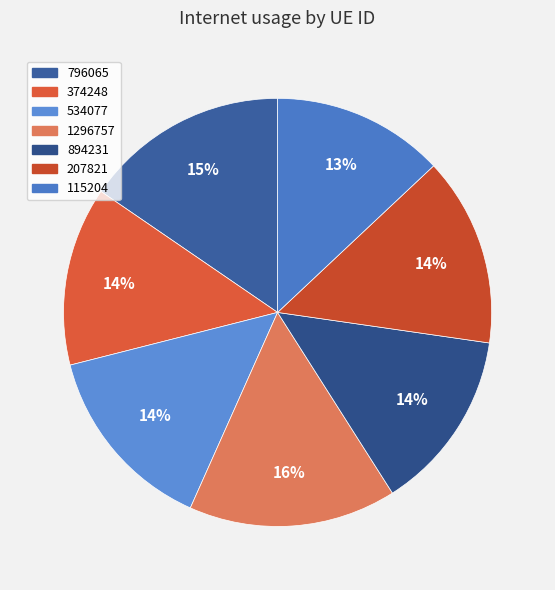

To the nearest percent, what is the combined percentage of 1296757 and 207821?

30%